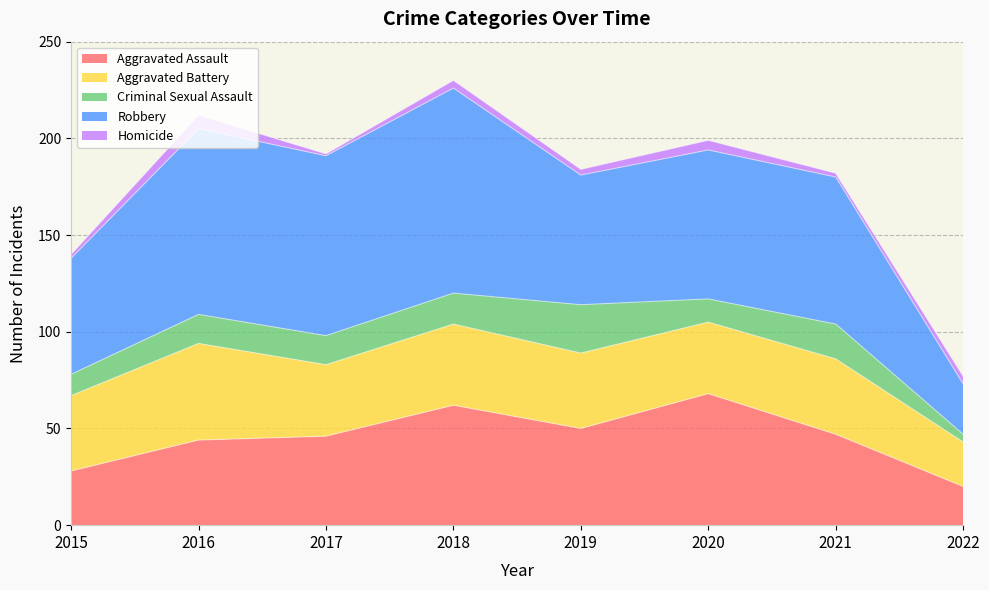

The value of Aggravated Assault at 2020 is 68. True or false?

True